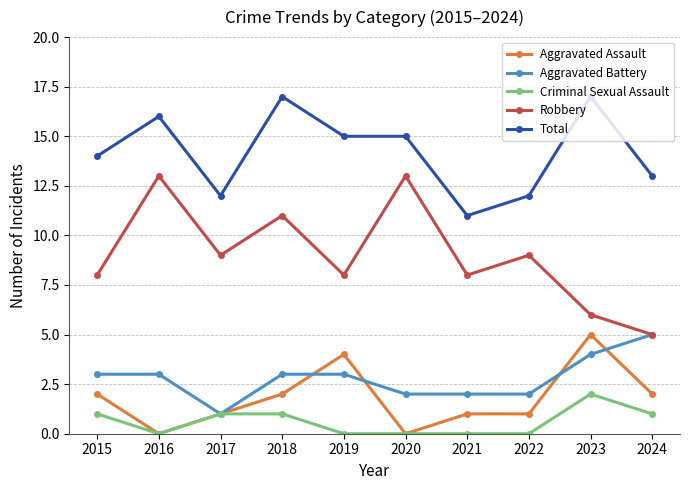

What is the spread (max minus min) of values at 2024?

12